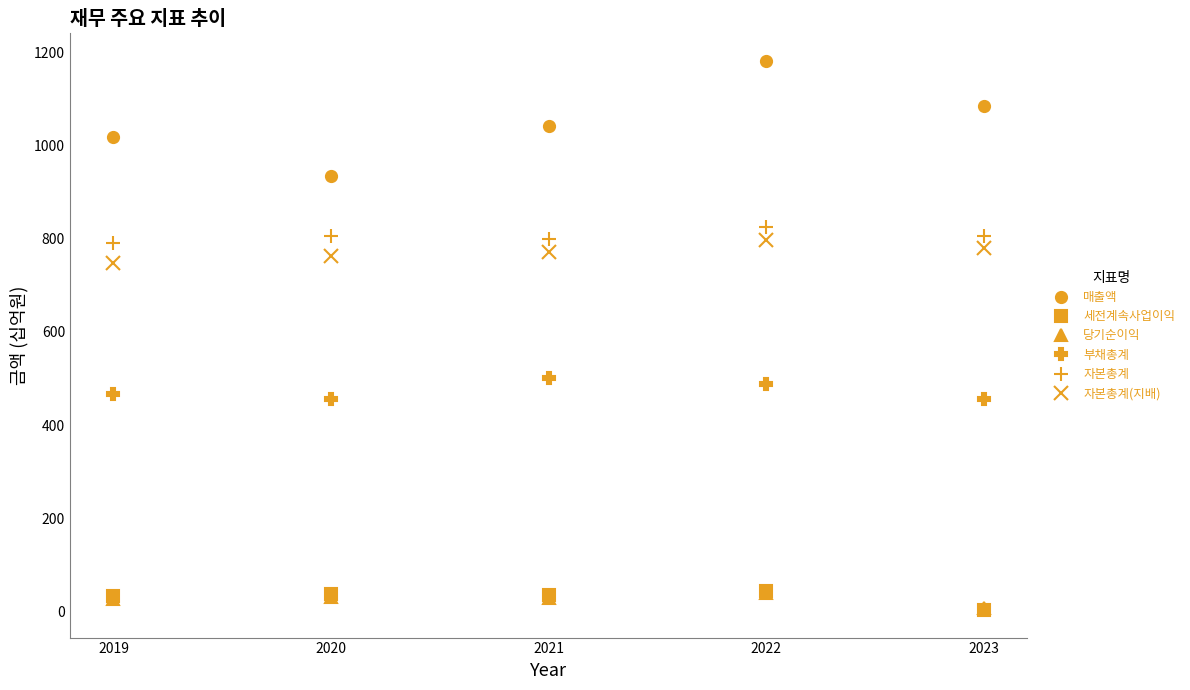

What are all the series names shown in the legend?

매출액, 세전계속사업이익, 당기순이익, 부채총계, 자본총계, 자본총계(지배)